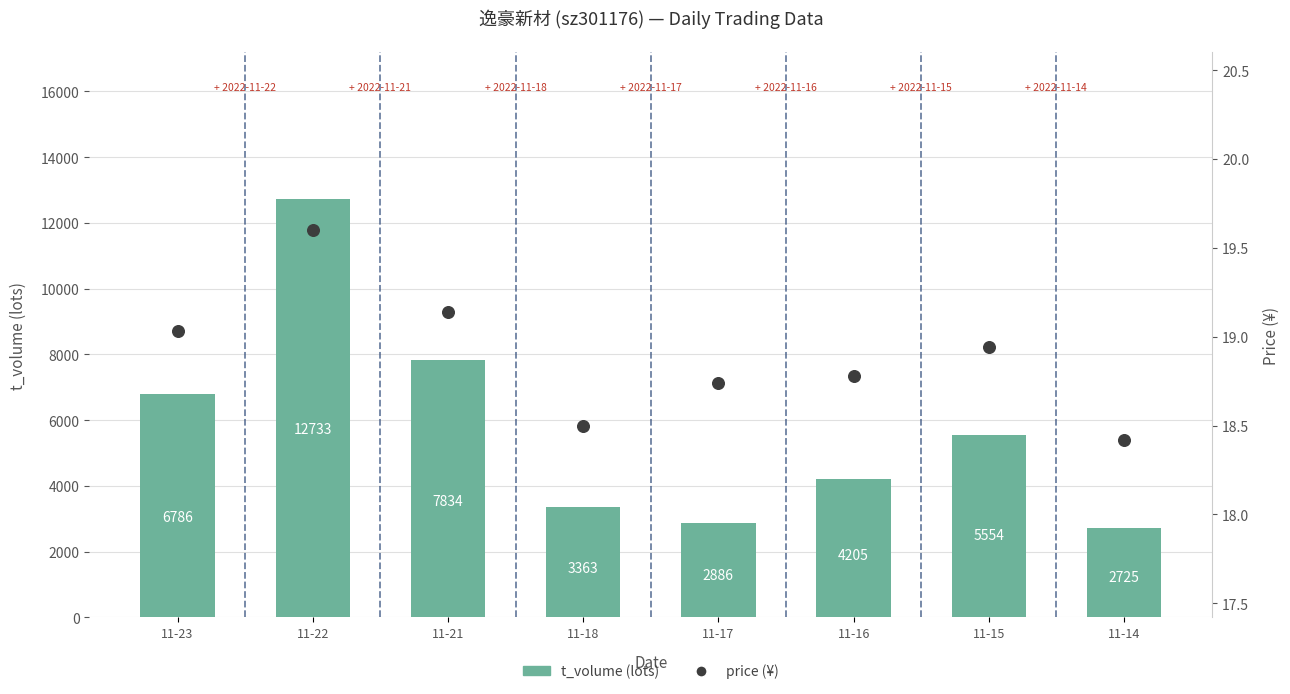

At how many categories does at least one series exceed 1693?

8